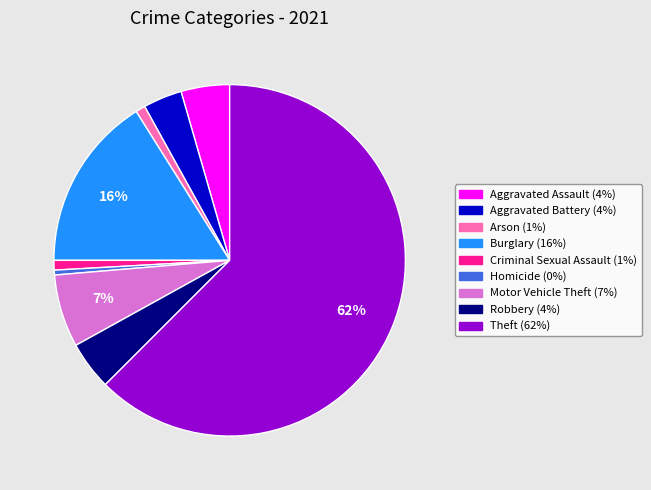

Between Criminal Sexual Assault and Robbery, which is larger?

Robbery